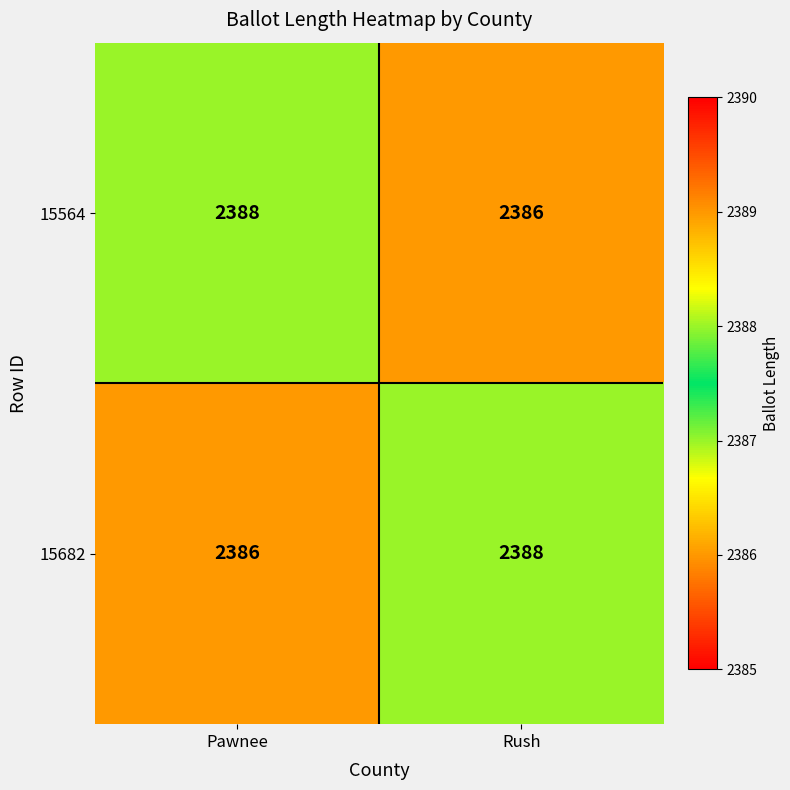

At which label does 15682 reach its peak?

Rush